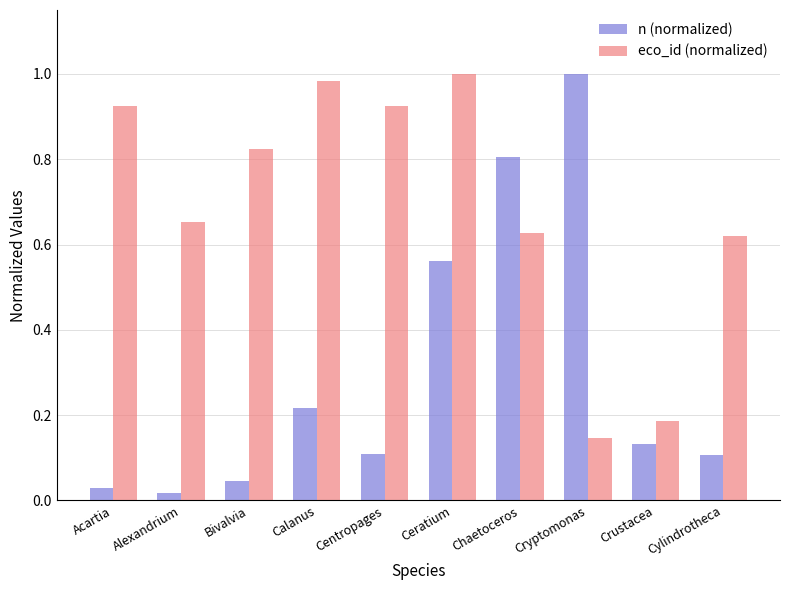

What position from the right is Calanus?

7